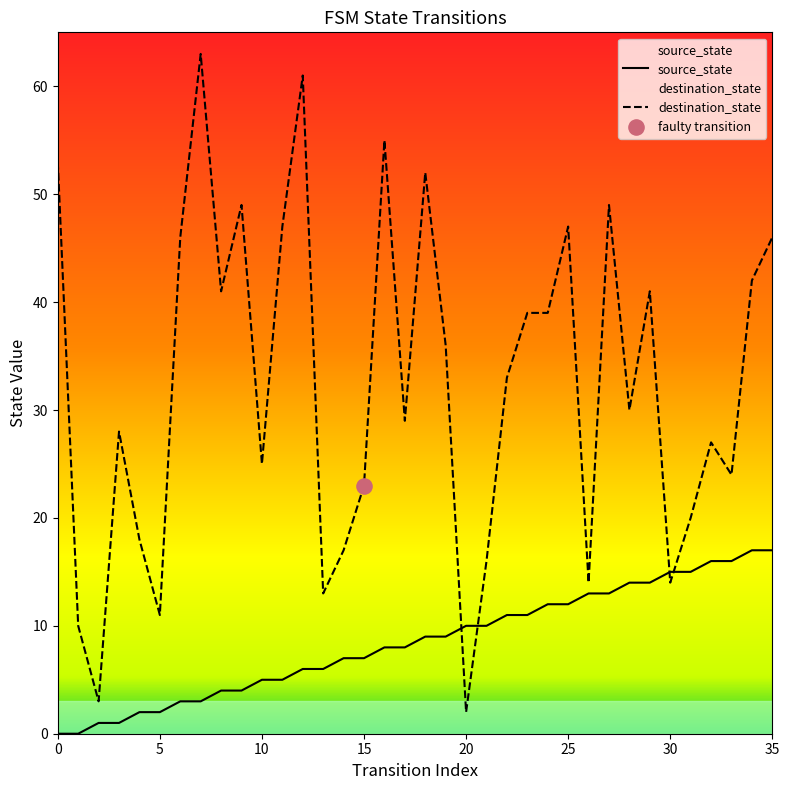

At which category is the sum across all series the highest?

12